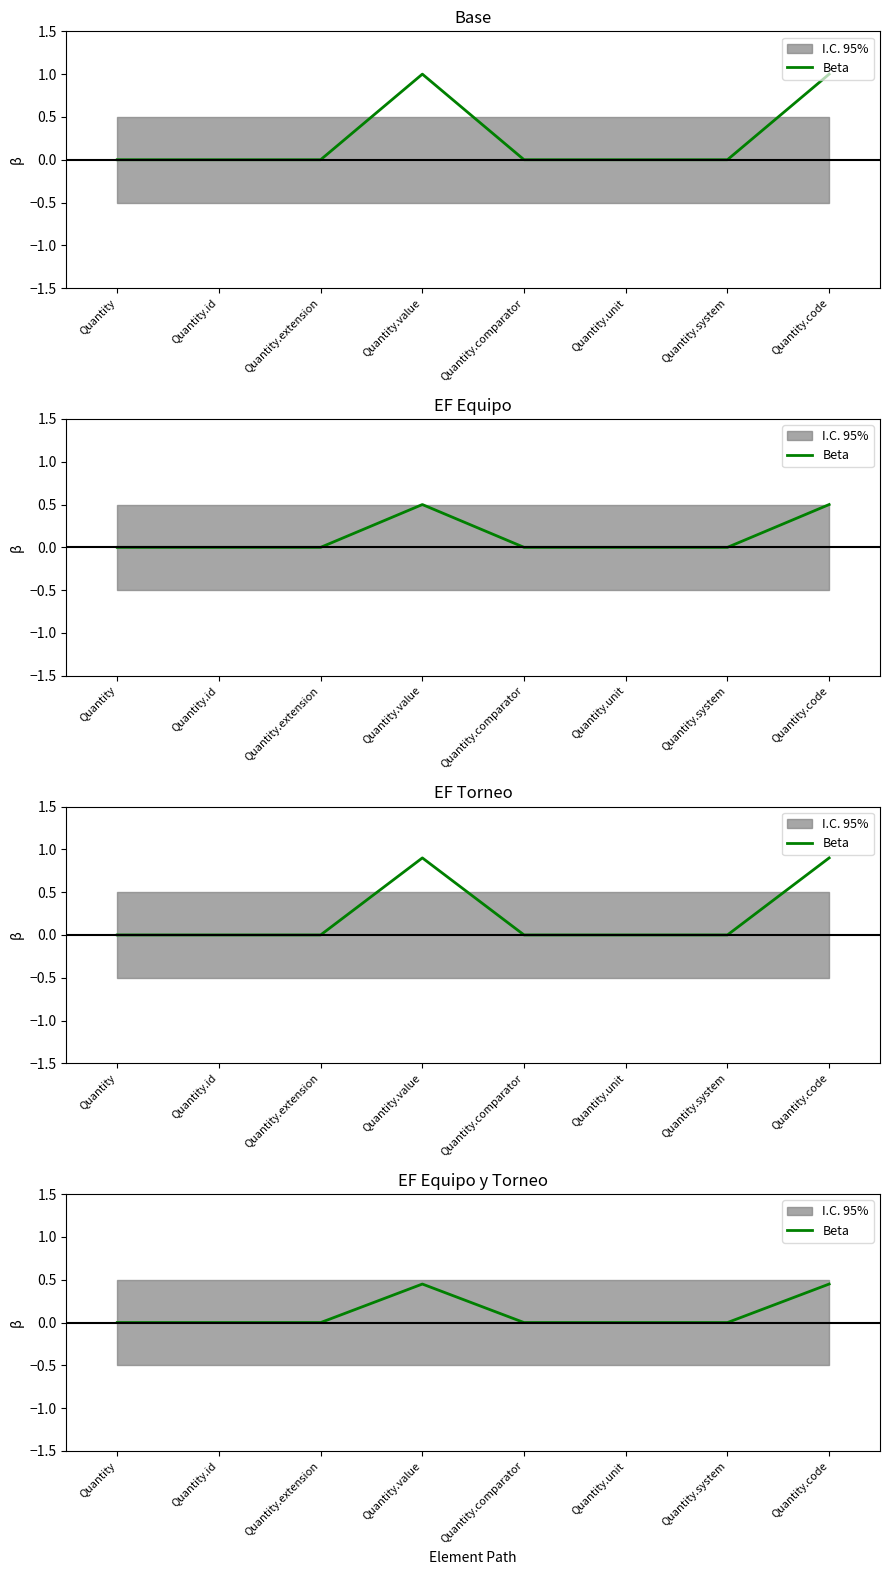

How many lines are shown in the chart?

1